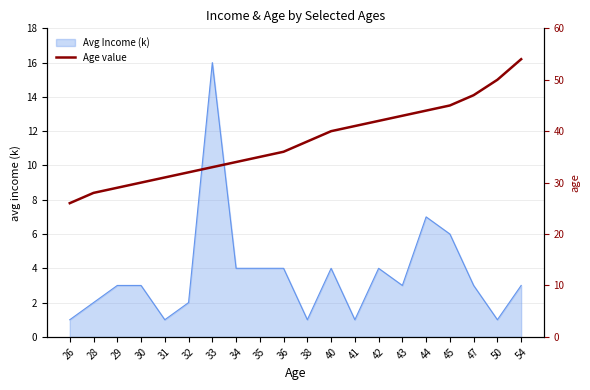

The chart shows a value of 13 at 41. True or false?

False